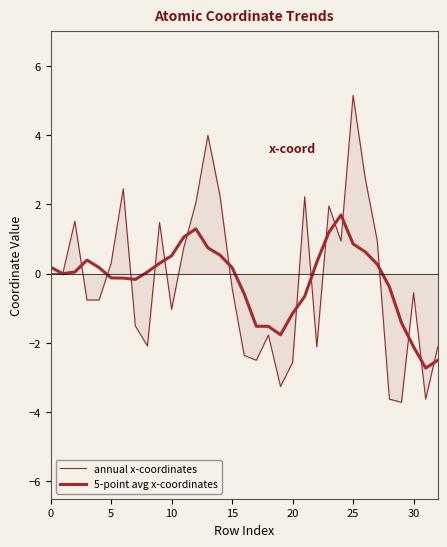

Which series has the largest range (max minus min)?

annual x-coordinates